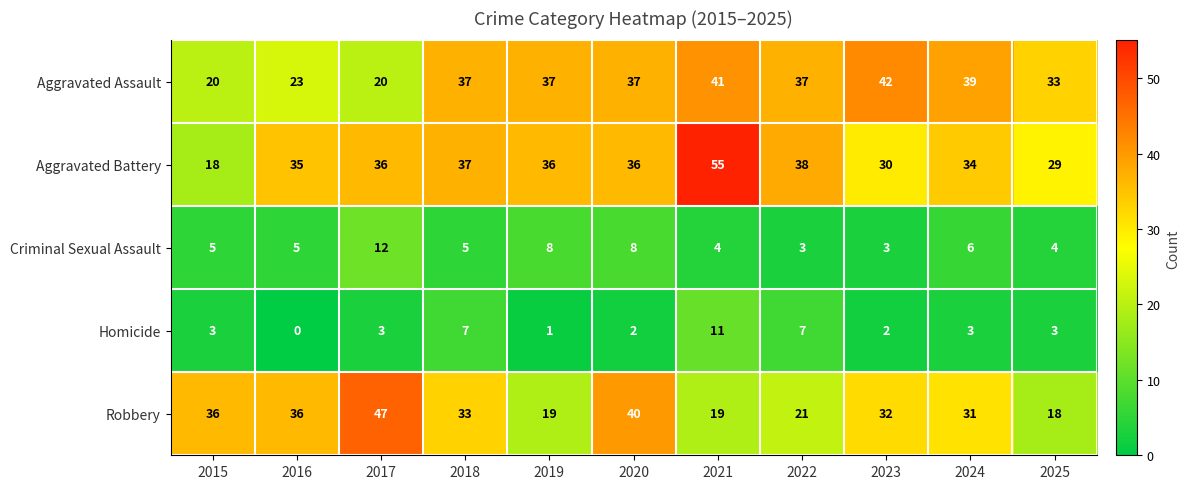

At which category does the chart reach its minimum across all series?

2016